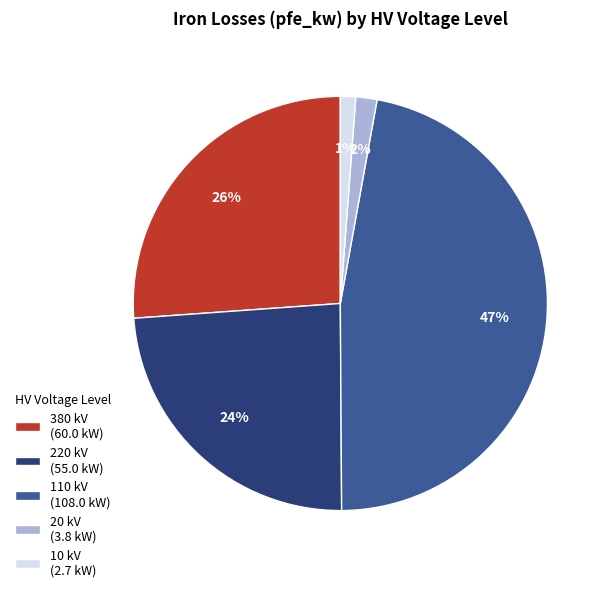

How many segments does this pie chart have?

5